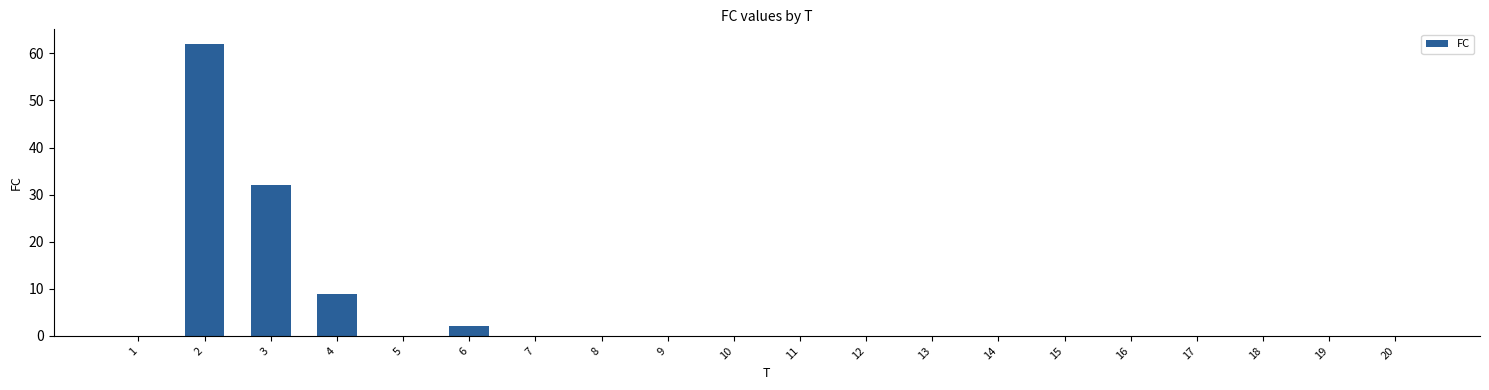

What is the maximum value shown in the chart?

62